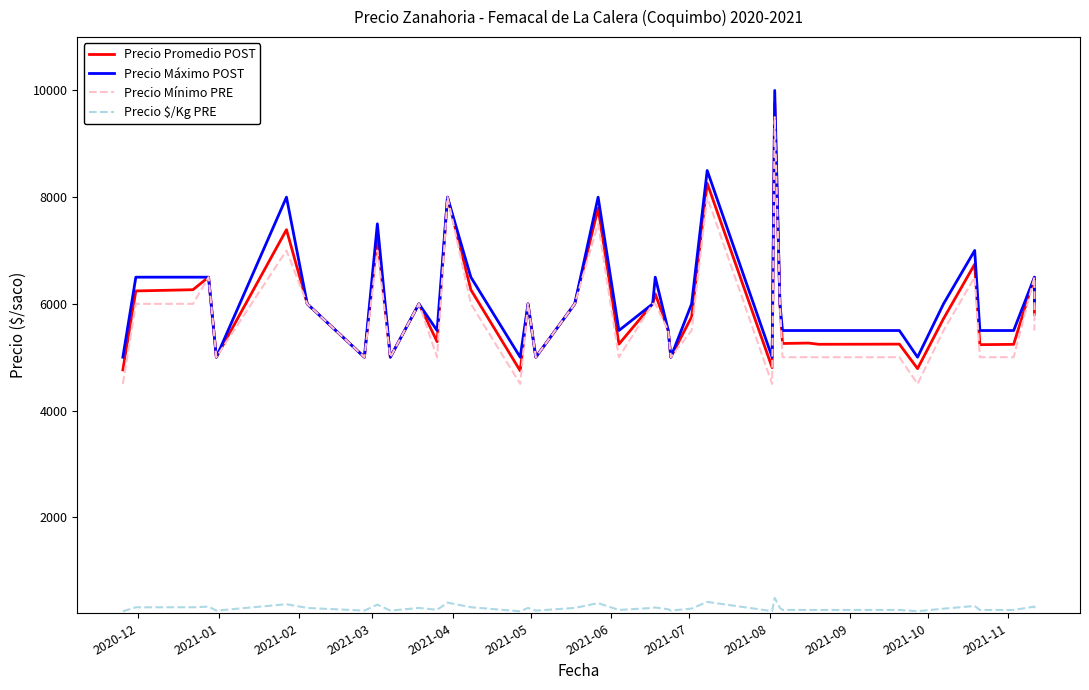

What is the maximum value for Precio Promedio POST?

9767